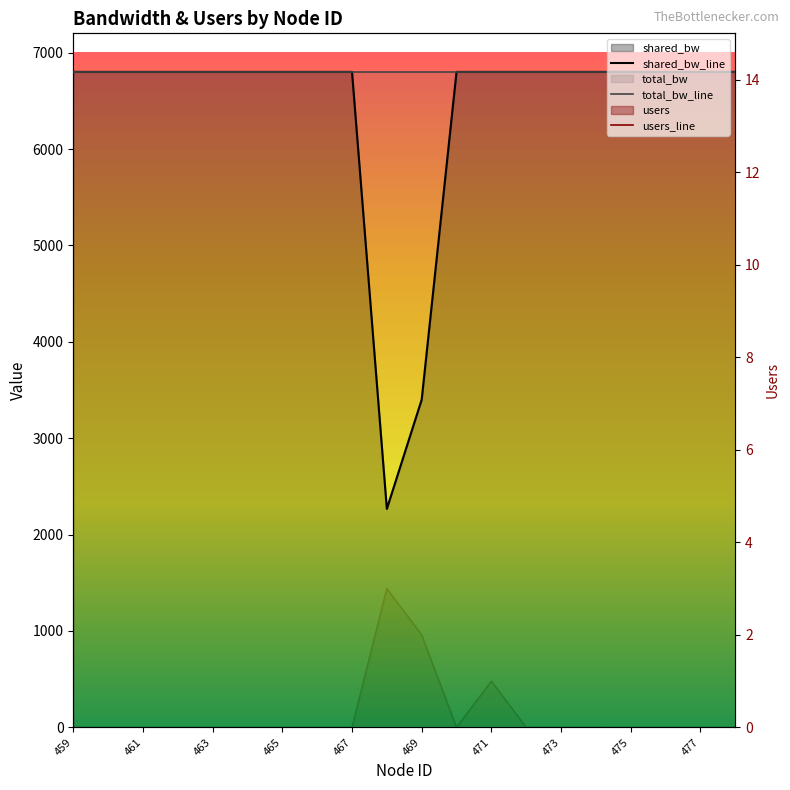

Which series has the largest total across all categories?

total_bw_line